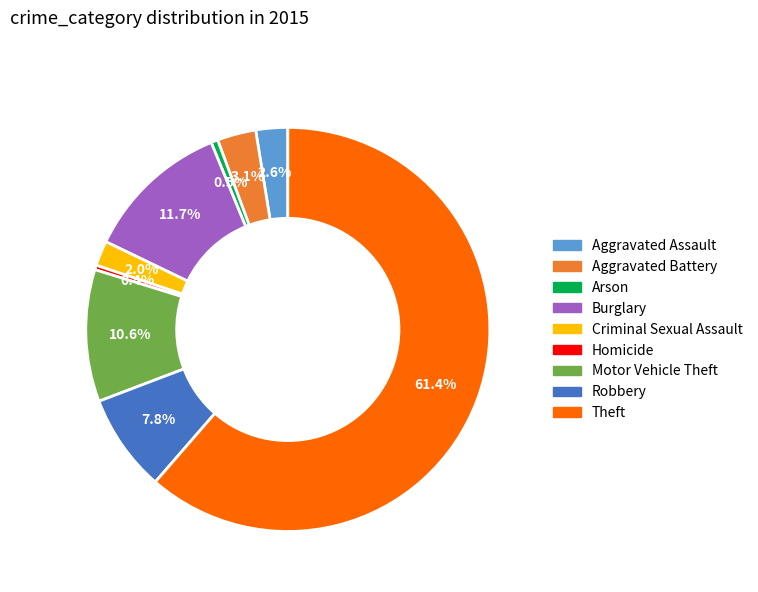

Which slice is the largest?

Theft